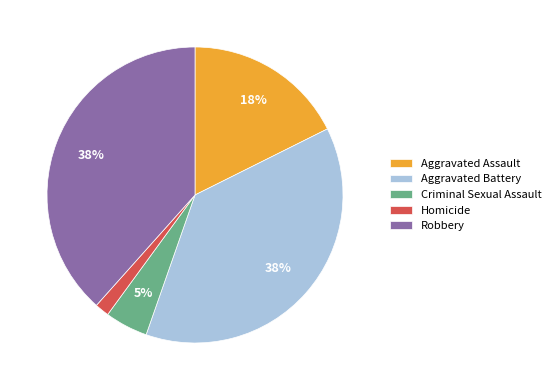

What is the smallest slice in the pie chart?

Homicide